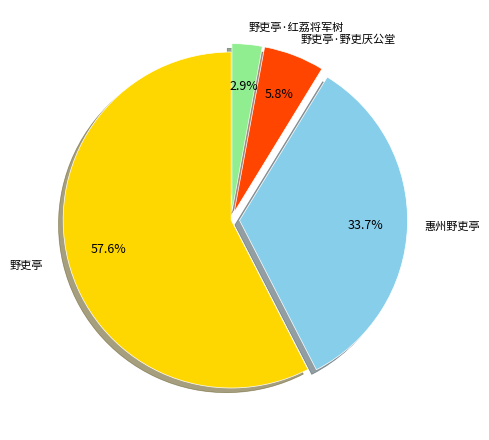

Is there a majority slice in this chart?

Yes